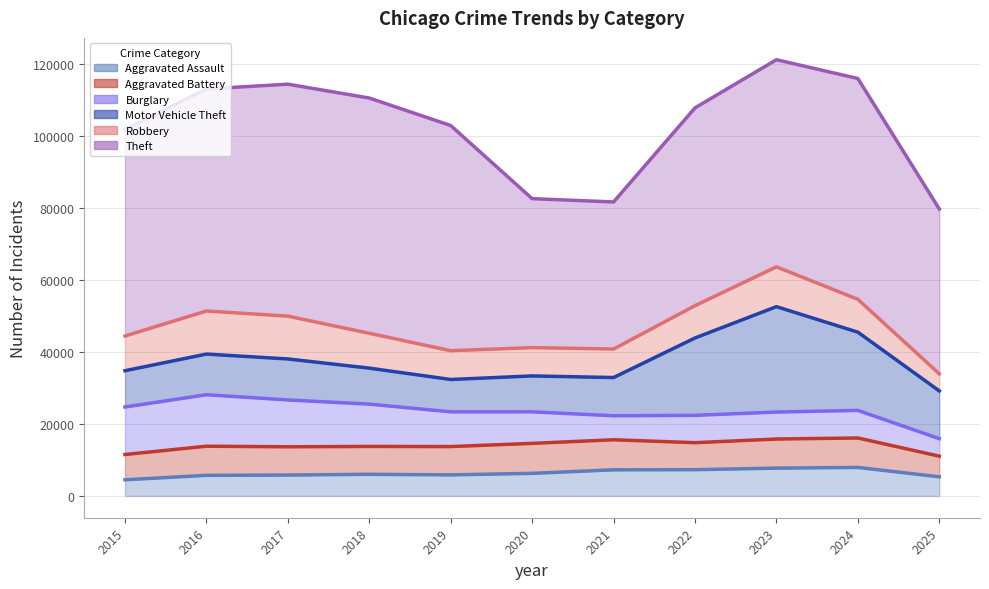

What is the sum of the Motor Vehicle Theft values at 2016 and 2017?

22665